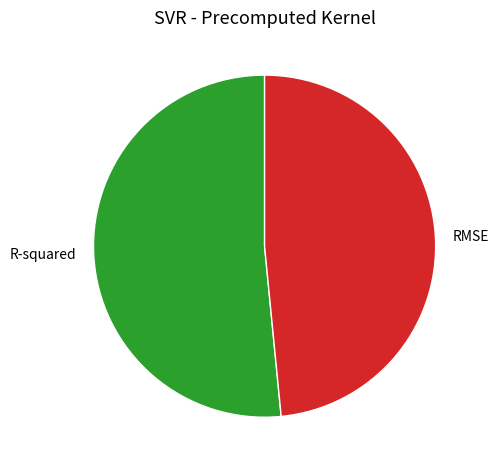

Which category accounts for the majority?

R-squared